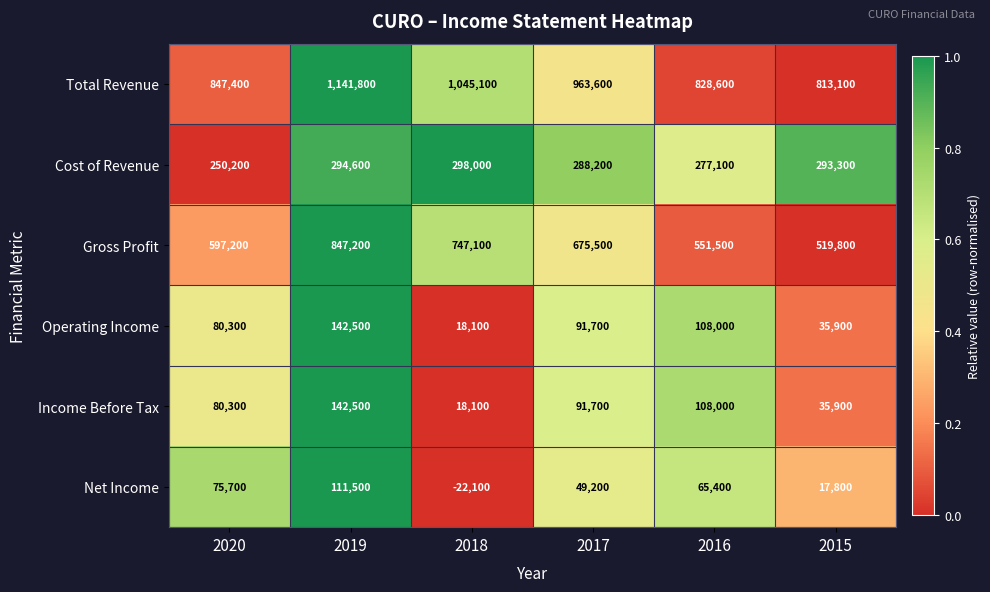

At which label does Total Revenue first exceed 963600?

2019